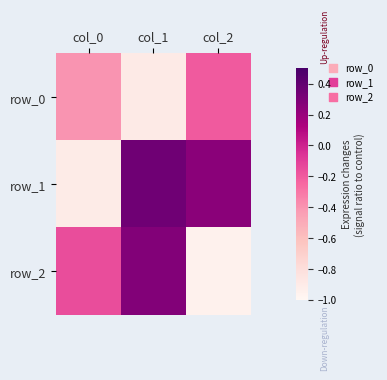

At which label is row_0 closest to 0?

col_2